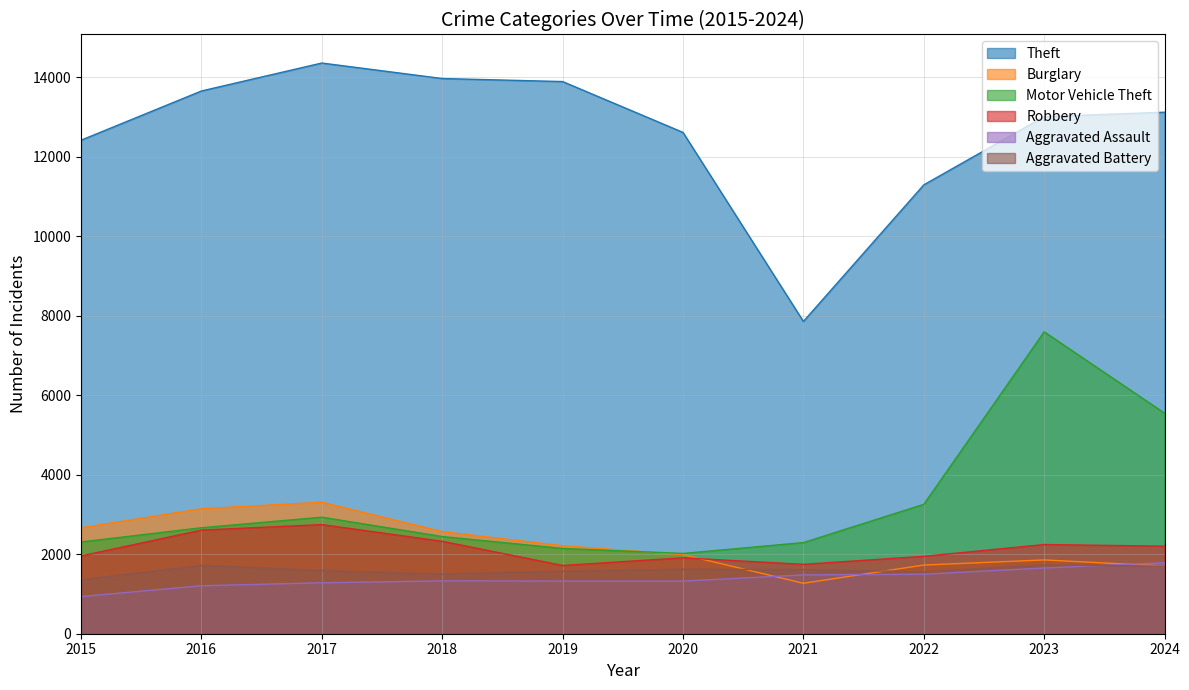

Reading left to right, transcribe all the data shown in this chart.

Theft: 12412	13650	14353	13963	13887	12608	7854	11289	13005	13116
Burglary: 2665	3144	3307	2568	2213	1990	1269	1727	1856	1702
Motor Vehicle Theft: 2308	2665	2931	2444	2145	2019	2292	3254	7593	5547
Robbery: 1955	2607	2744	2325	1717	1909	1745	1947	2243	2202
Aggravated Assault: 934	1207	1281	1330	1324	1323	1479	1497	1653	1785
Aggravated Battery: 1356	1720	1588	1500	1571	1622	1612	1560	1729	1699